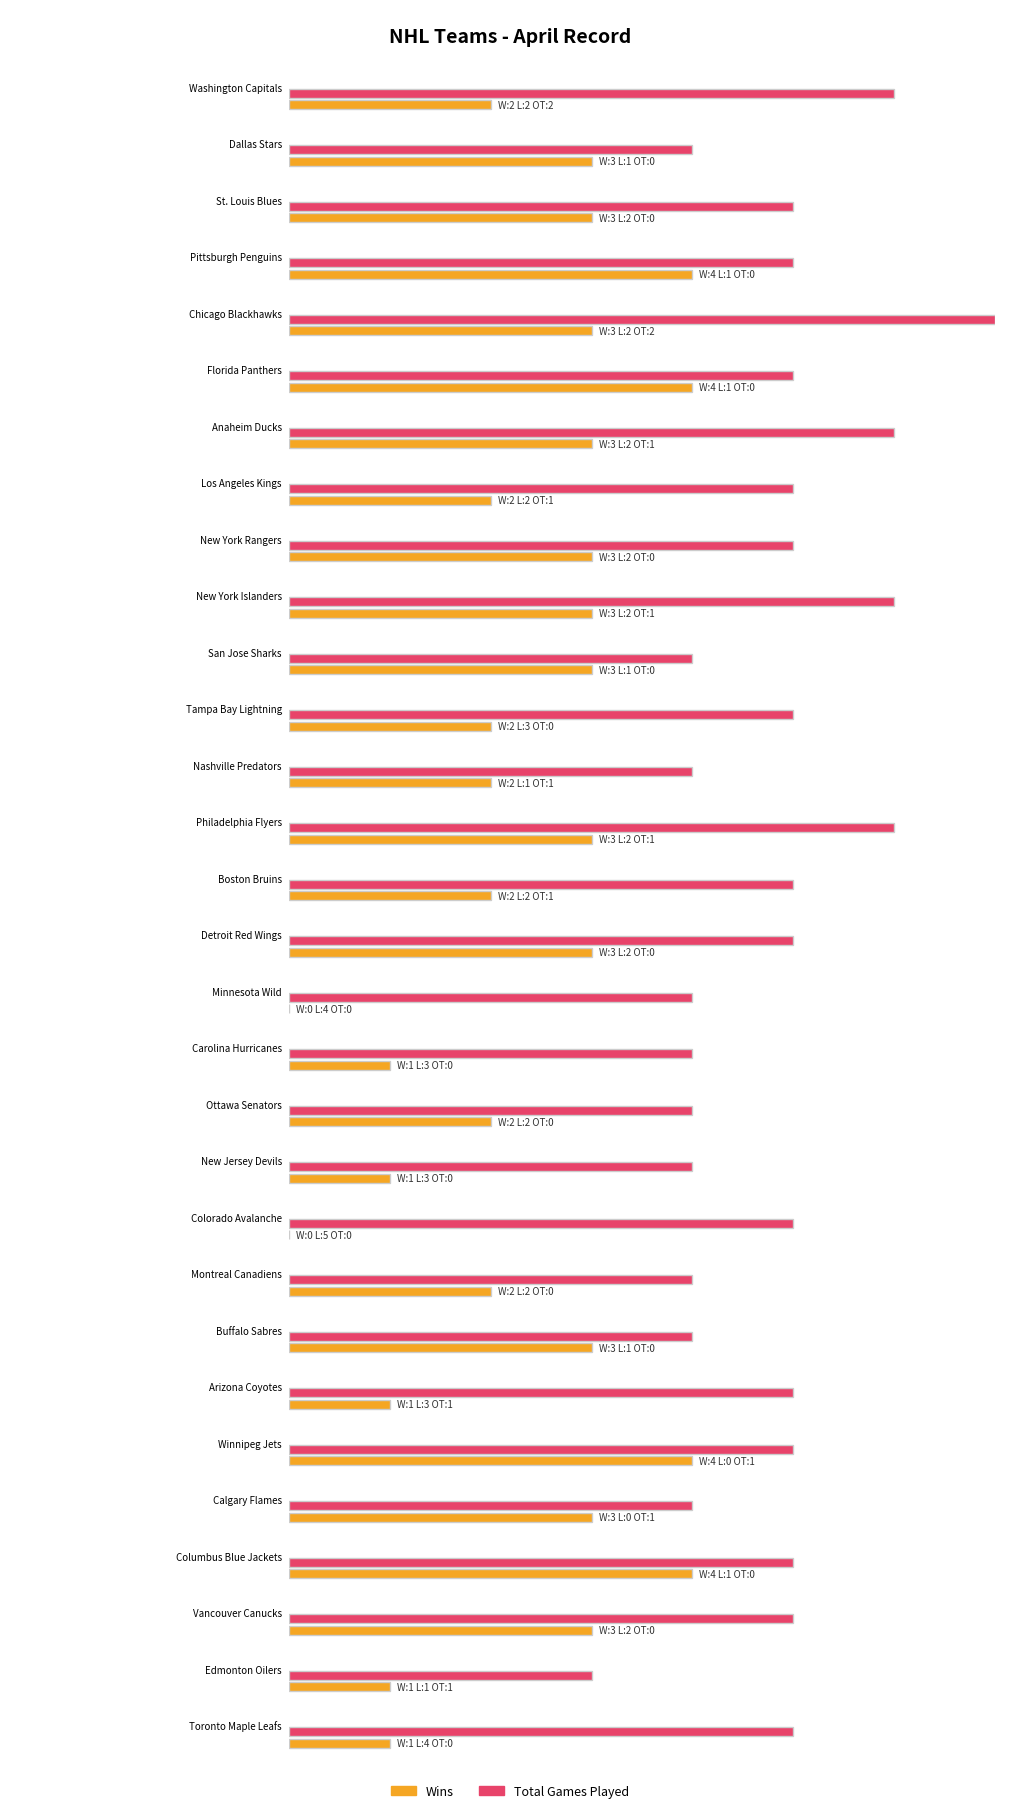

Reading left to right, extract all data points from this chart.

Wins: Washington Capitals=2	Dallas Stars=3	St. Louis Blues=3	Pittsburgh Penguins=4	Chicago Blackhawks=3	Florida Panthers=4	Anaheim Ducks=3	Los Angeles Kings=2	New York Rangers=3	New York Islanders=3	San Jose Sharks=3	Tampa Bay Lightning=2	Nashville Predators=2	Philadelphia Flyers=3	Boston Bruins=2	Detroit Red Wings=3	Minnesota Wild=0	Carolina Hurricanes=1	Ottawa Senators=2	New Jersey Devils=1	Colorado Avalanche=0	Montreal Canadiens=2	Buffalo Sabres=3	Arizona Coyotes=1	Winnipeg Jets=4	Calgary Flames=3	Columbus Blue Jackets=4	Vancouver Canucks=3	Edmonton Oilers=1	Toronto Maple Leafs=1
Losses: Washington Capitals=2	Dallas Stars=1	St. Louis Blues=2	Pittsburgh Penguins=1	Chicago Blackhawks=2	Florida Panthers=1	Anaheim Ducks=2	Los Angeles Kings=2	New York Rangers=2	New York Islanders=2	San Jose Sharks=1	Tampa Bay Lightning=3	Nashville Predators=1	Philadelphia Flyers=2	Boston Bruins=2	Detroit Red Wings=2	Minnesota Wild=4	Carolina Hurricanes=3	Ottawa Senators=2	New Jersey Devils=3	Colorado Avalanche=5	Montreal Canadiens=2	Buffalo Sabres=1	Arizona Coyotes=3	Winnipeg Jets=0	Calgary Flames=0	Columbus Blue Jackets=1	Vancouver Canucks=2	Edmonton Oilers=1	Toronto Maple Leafs=4
OT: Washington Capitals=2	Dallas Stars=0	St. Louis Blues=0	Pittsburgh Penguins=0	Chicago Blackhawks=2	Florida Panthers=0	Anaheim Ducks=1	Los Angeles Kings=1	New York Rangers=0	New York Islanders=1	San Jose Sharks=0	Tampa Bay Lightning=0	Nashville Predators=1	Philadelphia Flyers=1	Boston Bruins=1	Detroit Red Wings=0	Minnesota Wild=0	Carolina Hurricanes=0	Ottawa Senators=0	New Jersey Devils=0	Colorado Avalanche=0	Montreal Canadiens=0	Buffalo Sabres=0	Arizona Coyotes=1	Winnipeg Jets=1	Calgary Flames=1	Columbus Blue Jackets=0	Vancouver Canucks=0	Edmonton Oilers=1	Toronto Maple Leafs=0